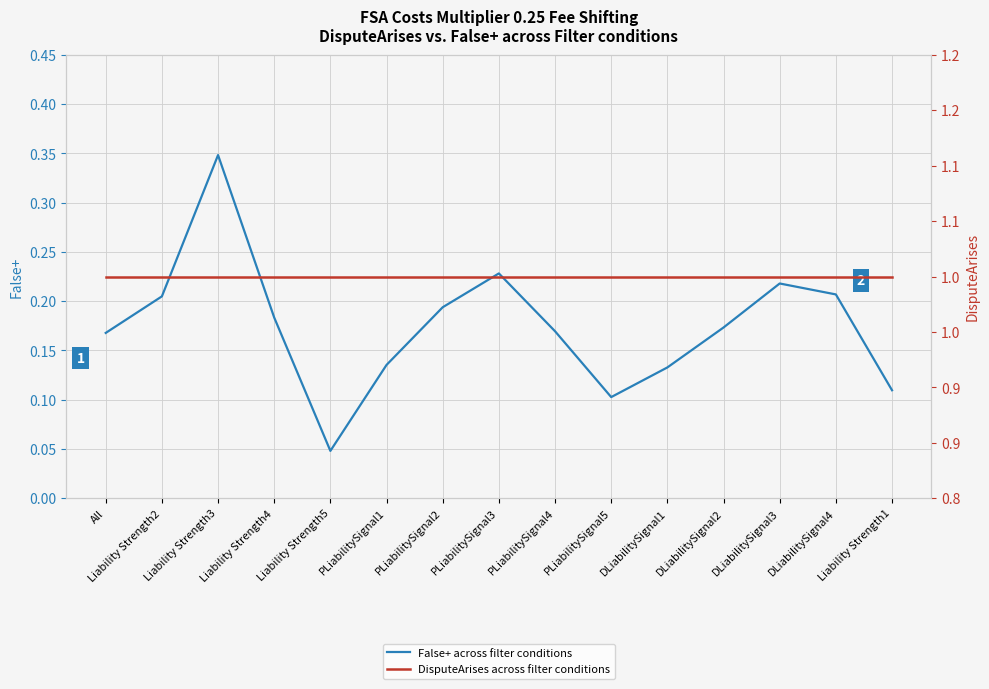

Is the value of False+ across filter conditions at DLiabilitySignal2 greater than the value of DisputeArises across filter conditions at DLiabilitySignal2?

No